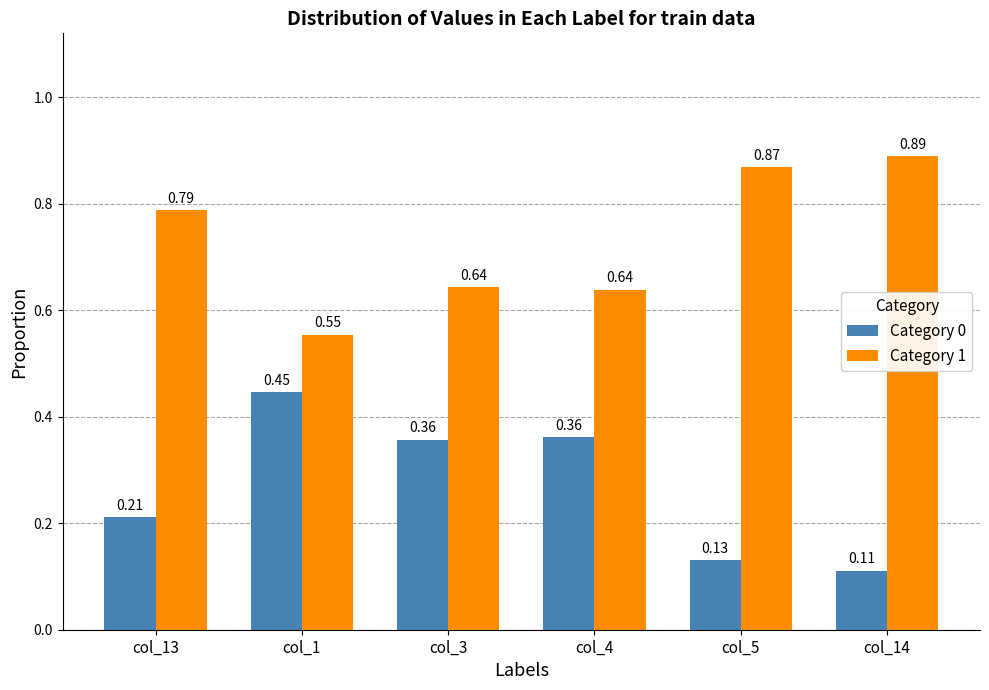

The value of Category 1 at col_14 is 0.4. True or false?

False